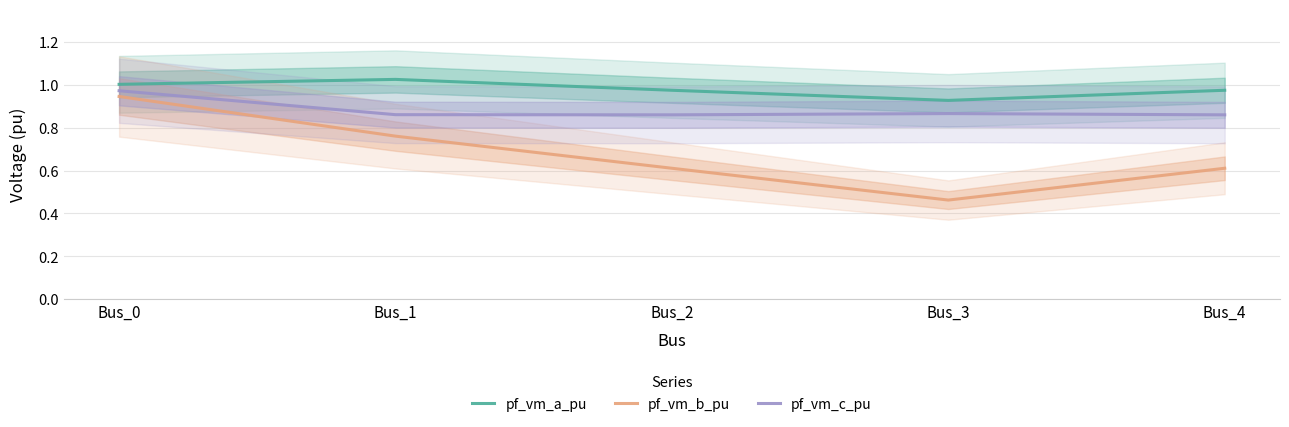

Reading left to right, extract all data points from this chart.

pf_vm_a_pu: 1.0	1.0	1.0	0.9	1.0
pf_vm_b_pu: 0.9	0.8	0.6	0.5	0.6
pf_vm_c_pu: 1.0	0.9	0.9	0.9	0.9